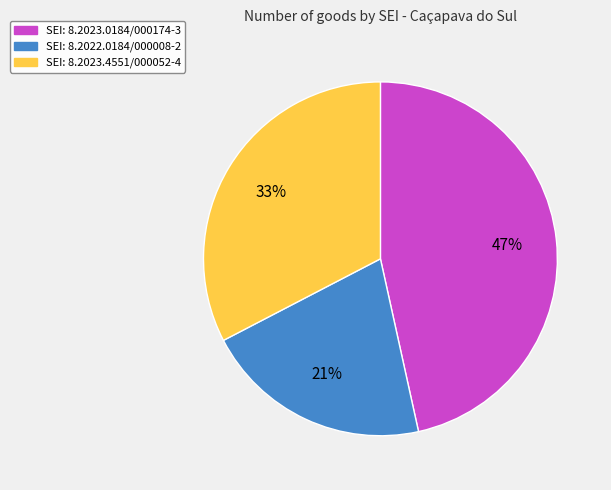

To the nearest percent, what is the difference between the largest and smallest slice percentages?

26%